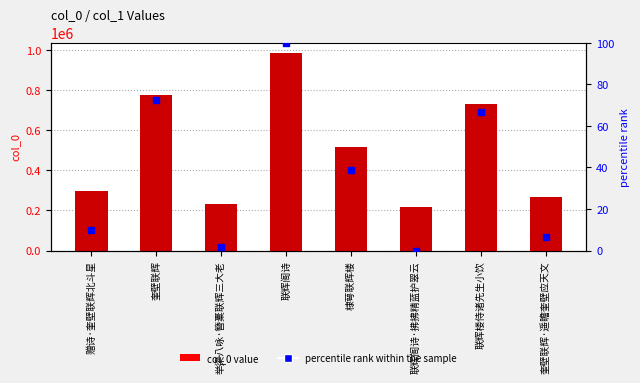

What is the value of the 3rd bar from the left?

233987